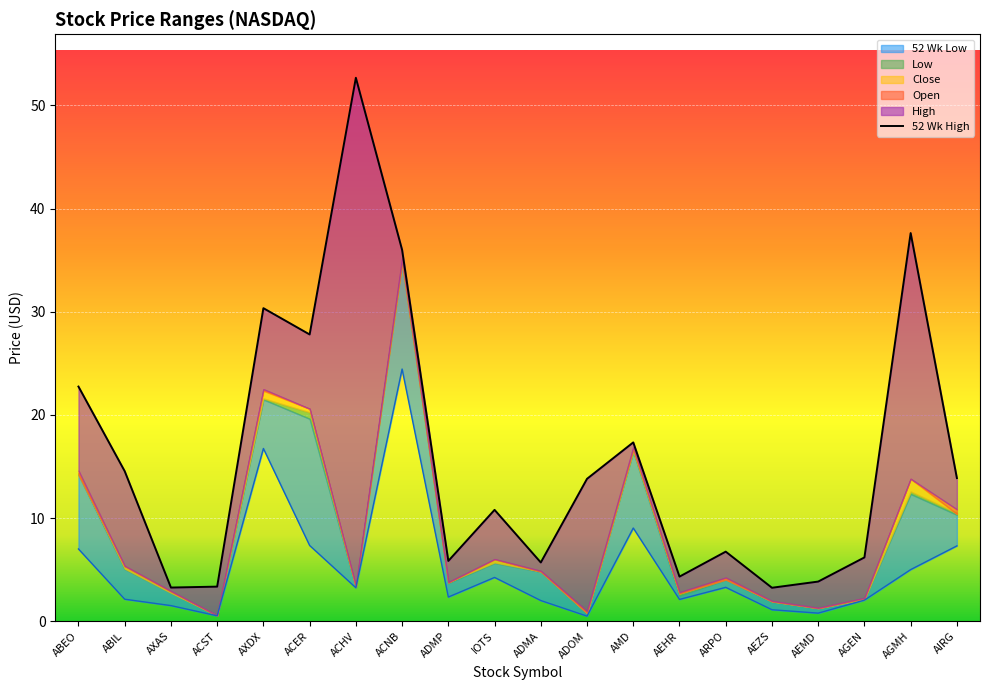

Where does the data first go above 13?

ABEO